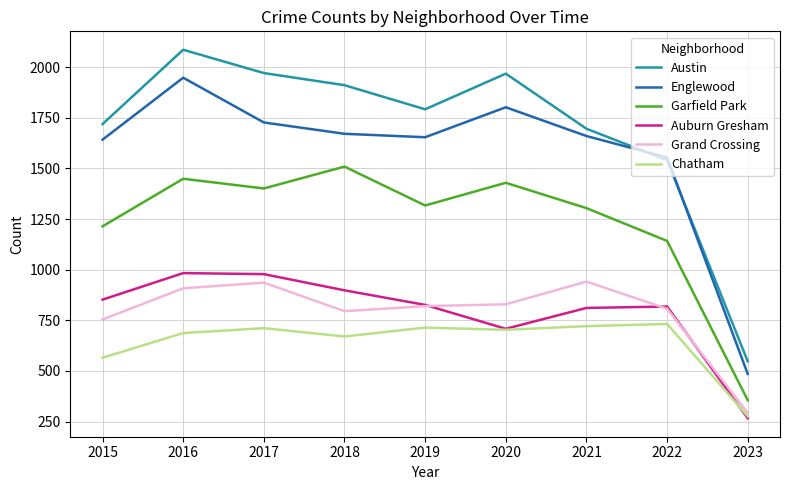

True or false: Grand Crossing has a value of 936 at 2017.

True